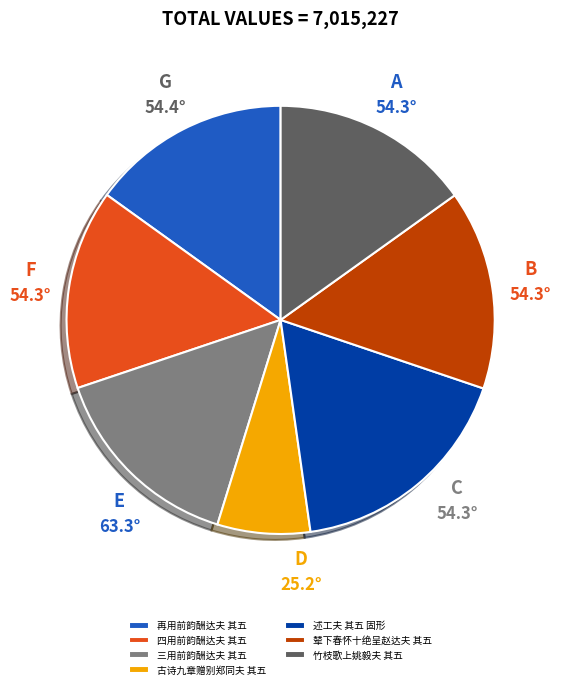

Which category has the biggest portion of the pie?

述工夫 其五 固形